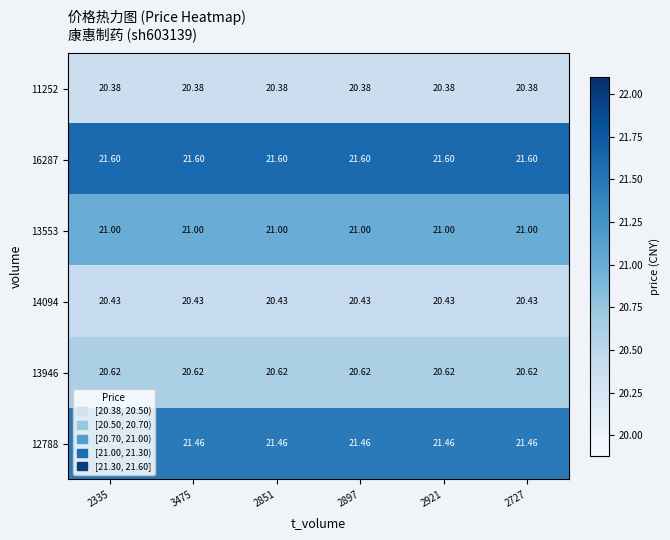

Reading right to left, list all the values displayed in this chart.

11252: 2727=20.4	2921=20.4	2897=20.4	2851=20.4	3475=20.4	2335=20.4
16287: 2727=21.6	2921=21.6	2897=21.6	2851=21.6	3475=21.6	2335=21.6
13553: 2727=21.0	2921=21.0	2897=21.0	2851=21.0	3475=21.0	2335=21.0
14094: 2727=20.4	2921=20.4	2897=20.4	2851=20.4	3475=20.4	2335=20.4
13946: 2727=20.6	2921=20.6	2897=20.6	2851=20.6	3475=20.6	2335=20.6
12788: 2727=21.5	2921=21.5	2897=21.5	2851=21.5	3475=21.5	2335=21.5